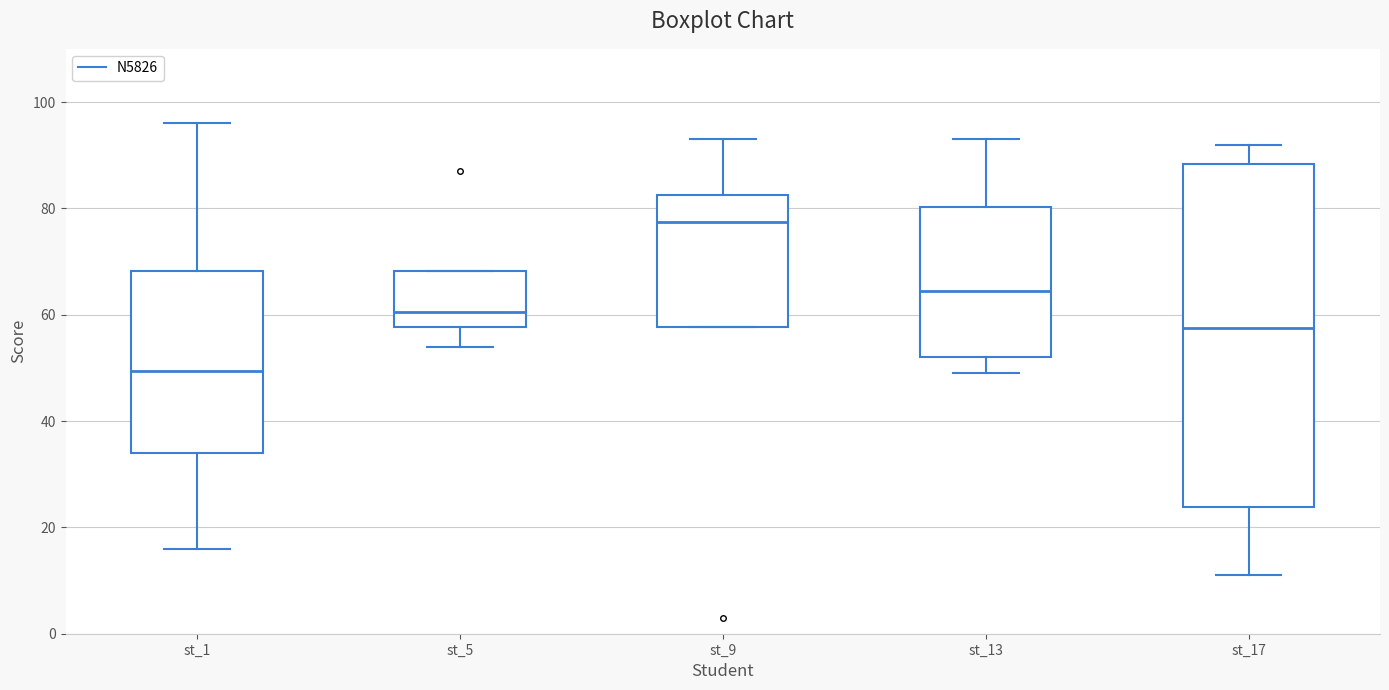

Where does the upper whisker of the box for st_17 end on the y-axis? The values are not printed on the chart, so give them approximately, as read against the axis.

92